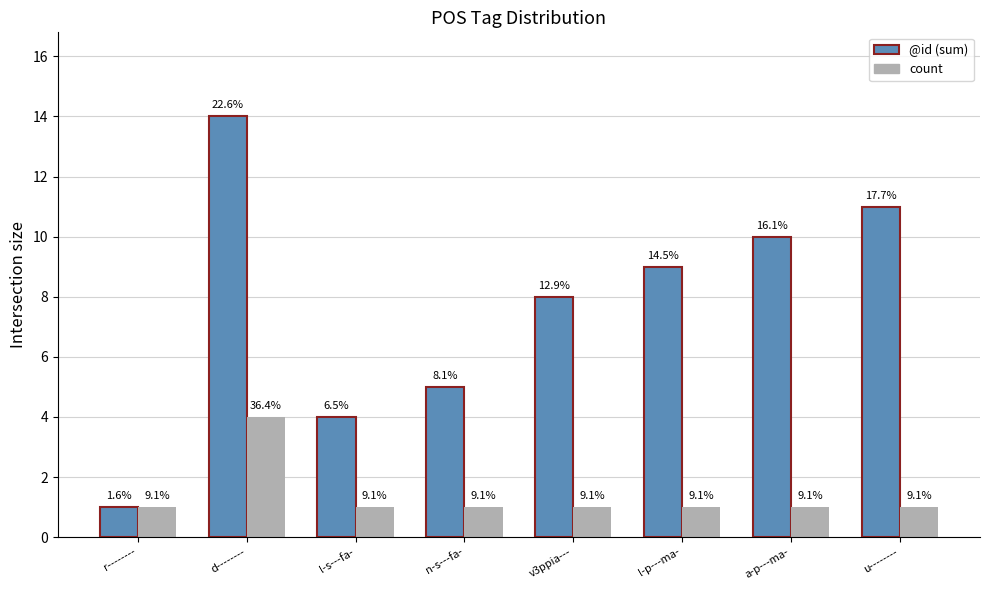

Rank the series at u-------- from highest to lowest value.

@id (sum), count